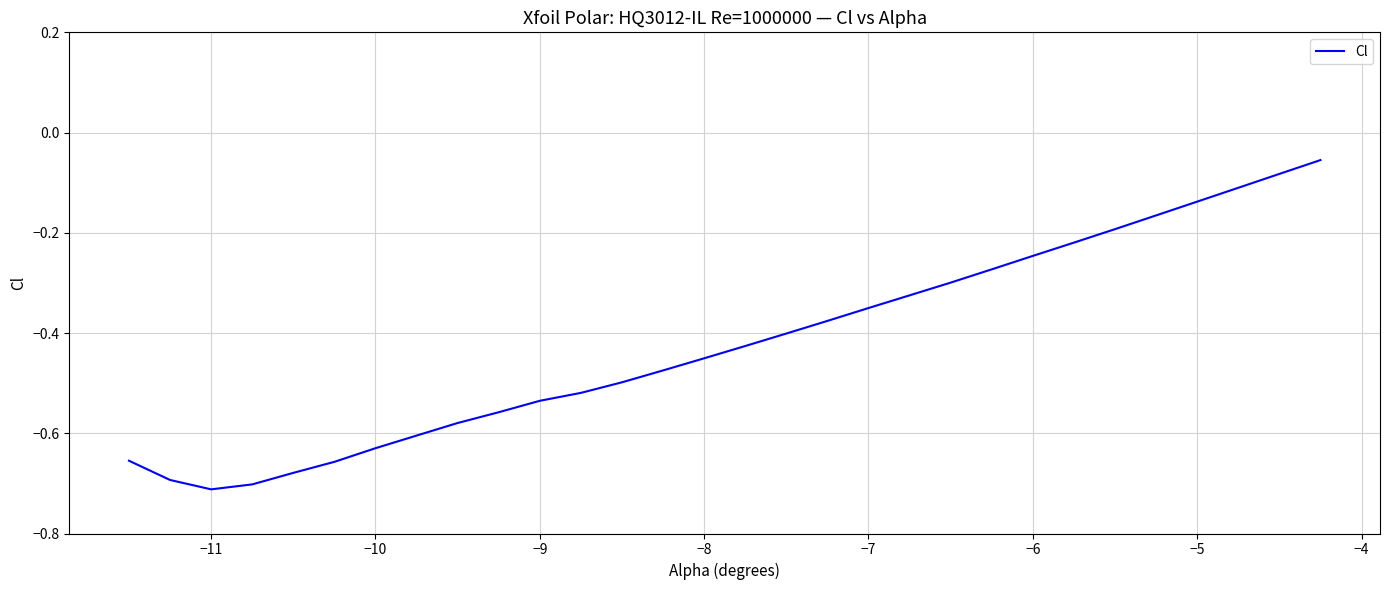

What is the difference between the maximum and minimum values?

0.7